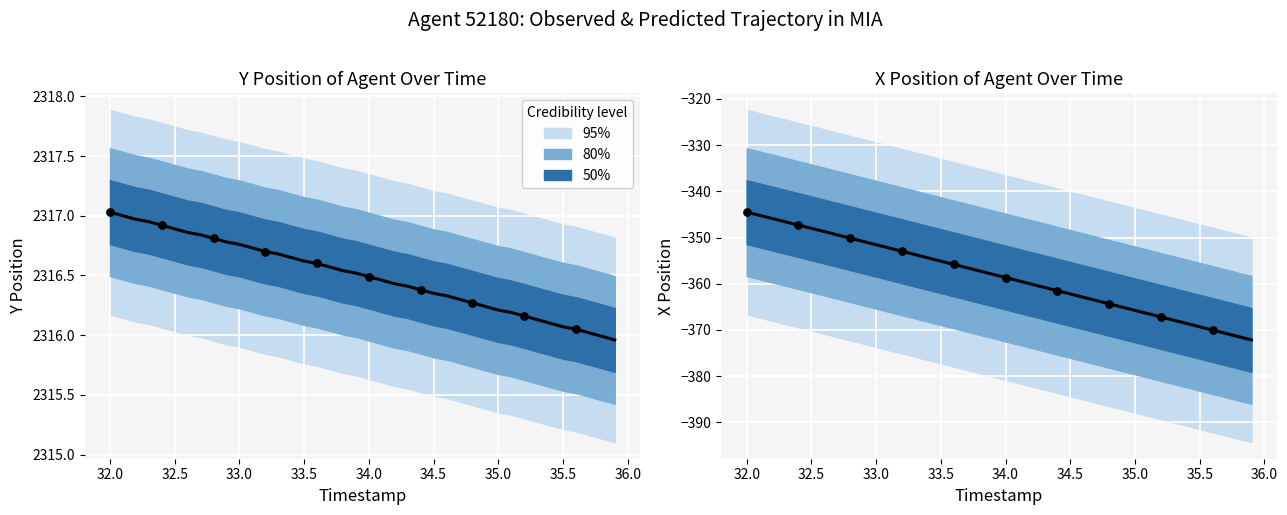

What is the total value across all series at 34.1?

1957.1